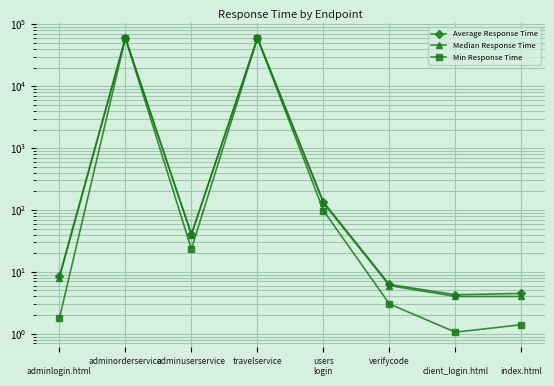

What is the label of the 4th point from the left?

travelservice